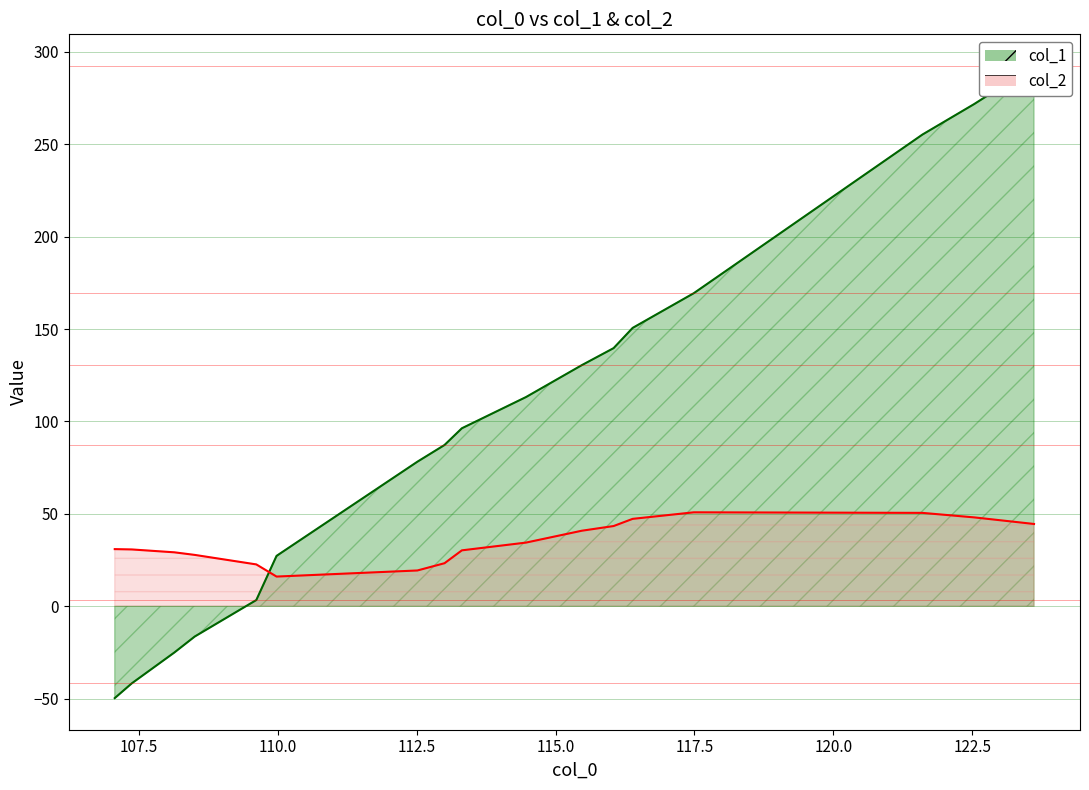

How many distinct data groups are displayed?

2